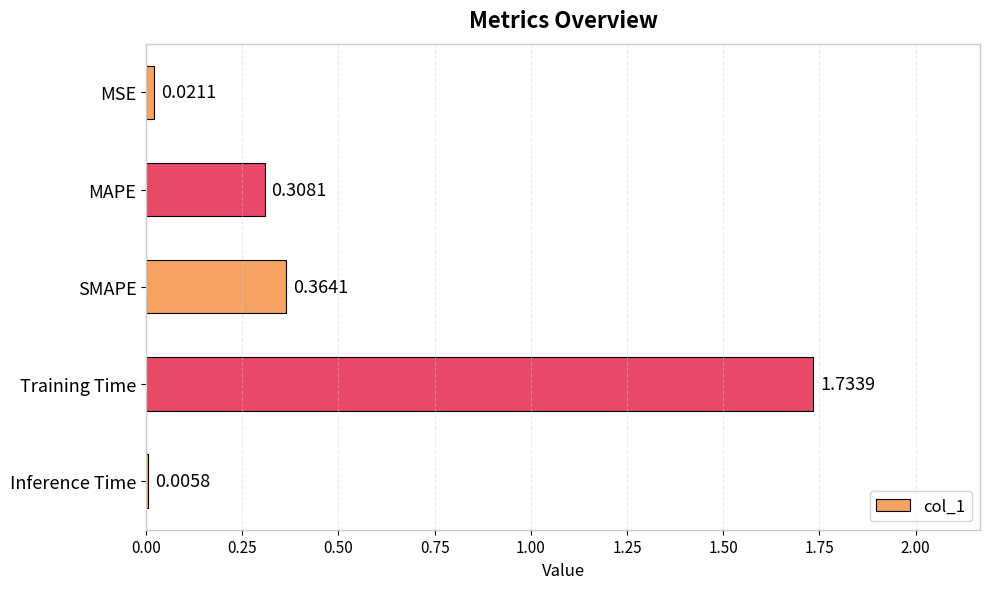

Does the chart contain stacked bars?

No